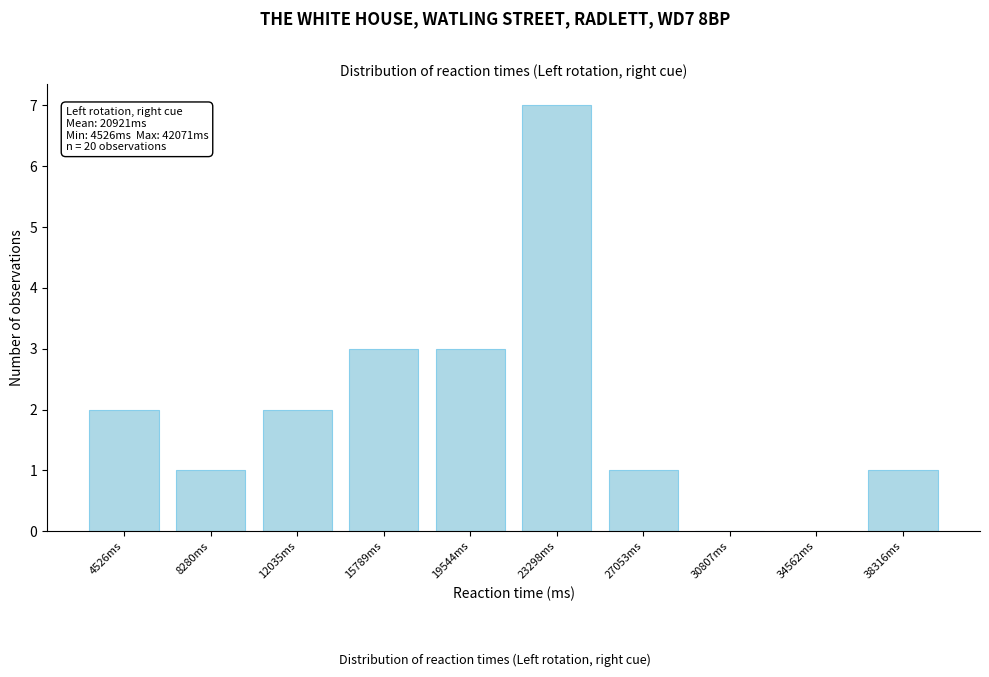

Reading left to right, what are all the values shown in this chart?

4526ms=2	8280ms=1	12035ms=2	15789ms=3	19544ms=3	23298ms=7	27053ms=1	30807ms=0	34562ms=0	38316ms=1